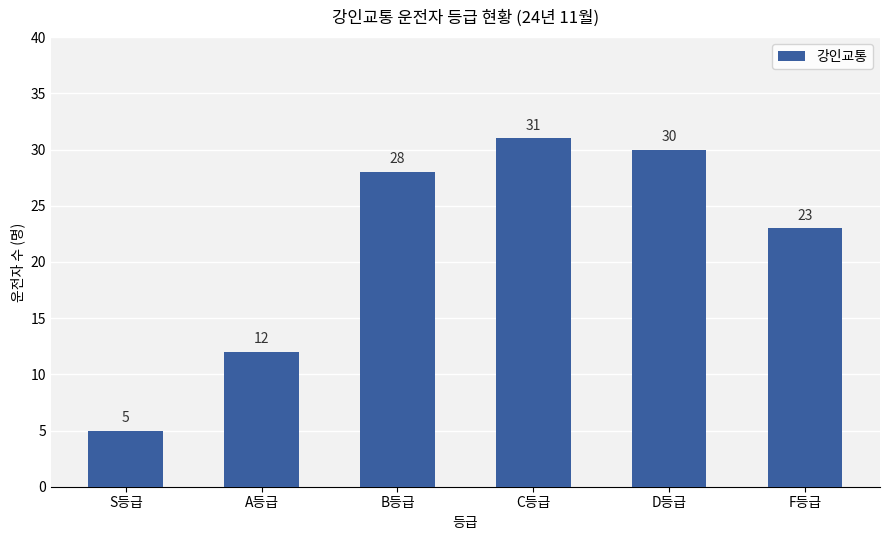

What is the change in value from B등급 to C등급?

+3